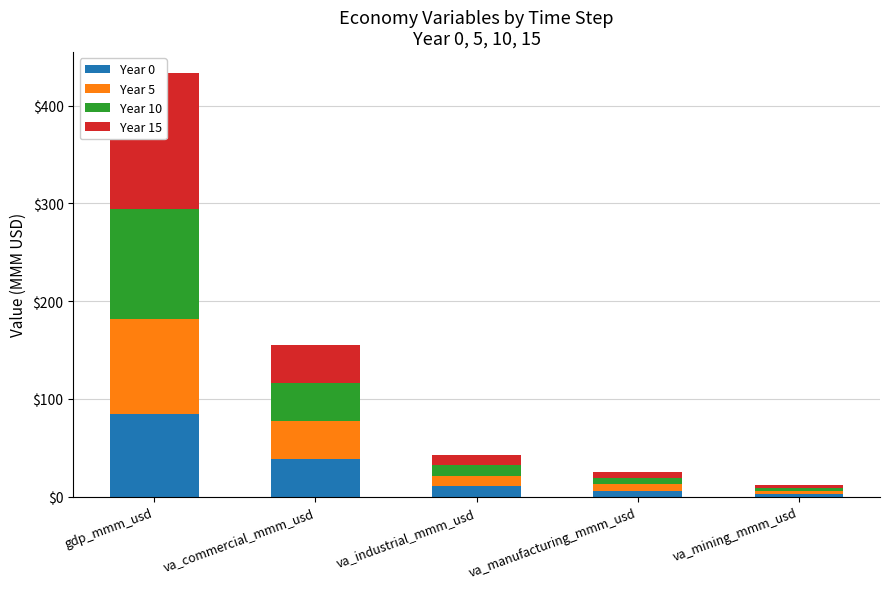

What position from the left is va_manufacturing_mmm_usd?

4